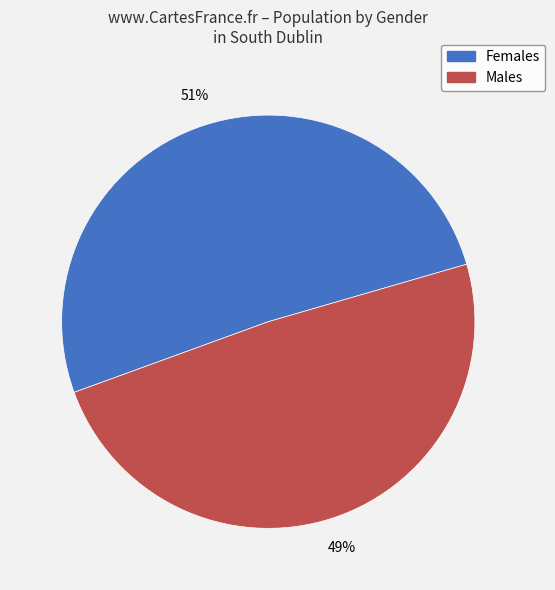

Which category has the biggest portion of the pie?

Females